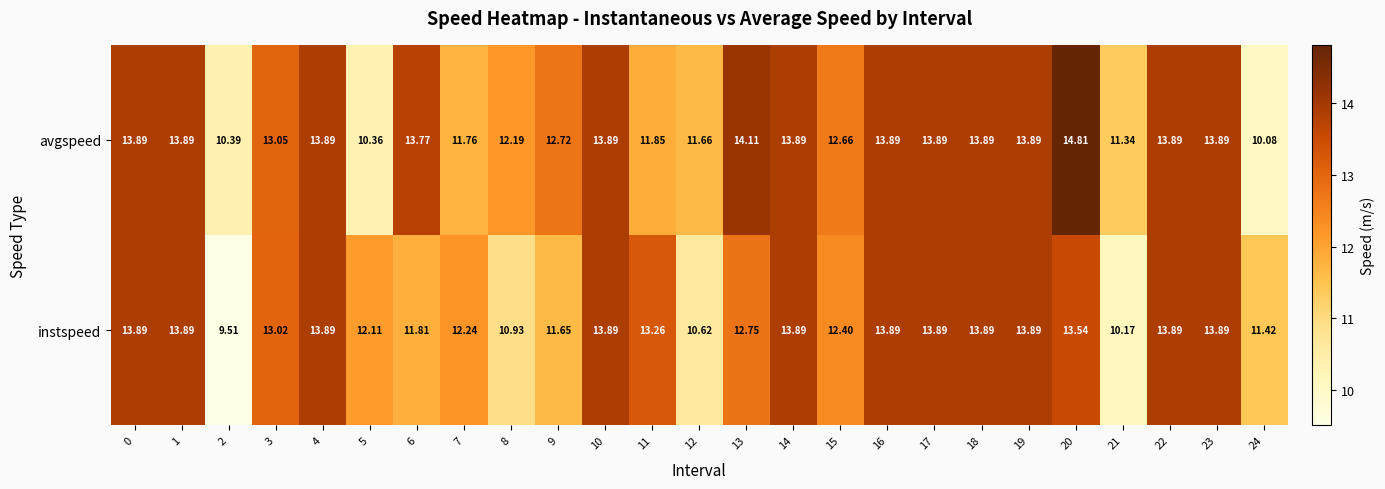

At which category is the sum across all series the highest?

20